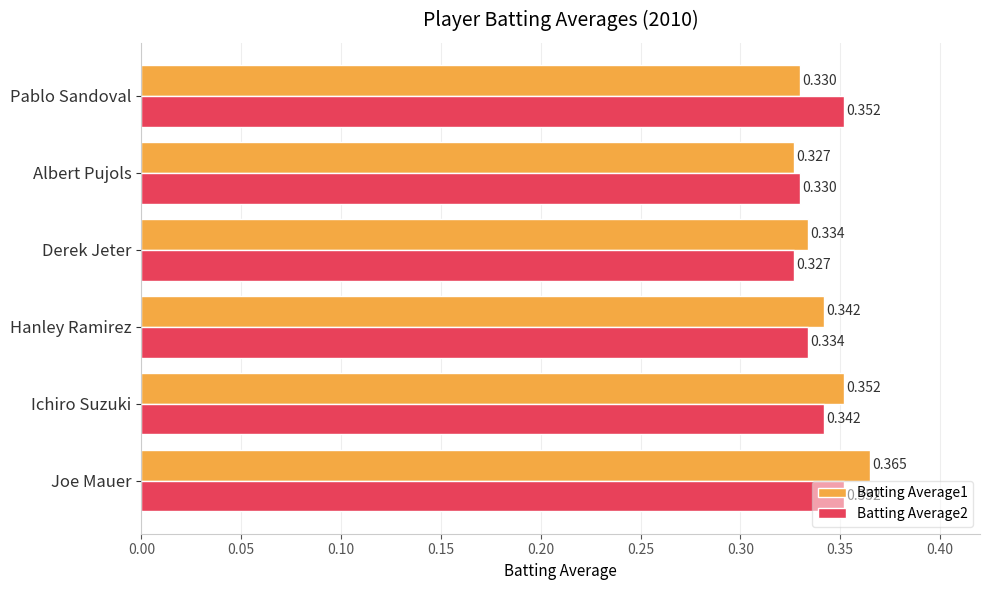

At which category is the sum across all series the highest?

Joe Mauer